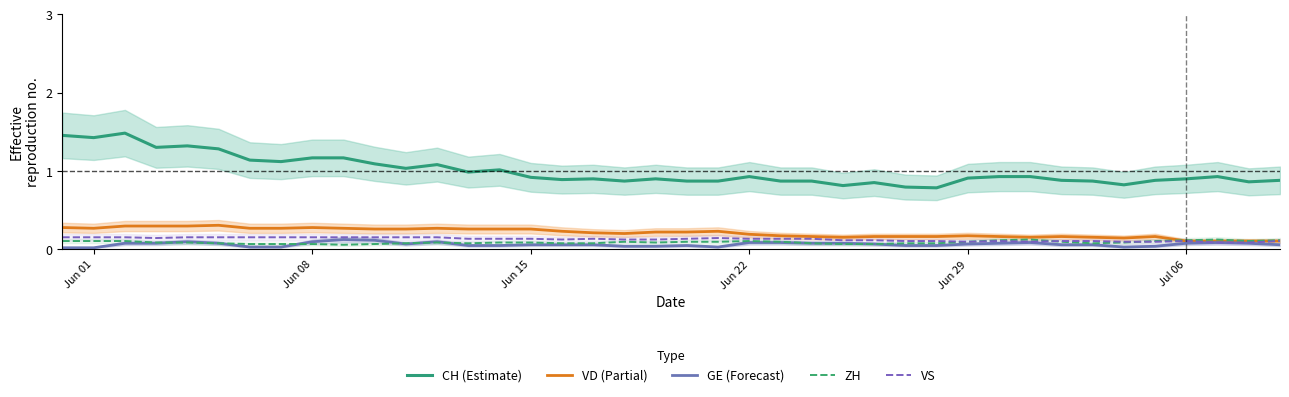

True or false: CH (Estimate) and GE (Forecast) intersect in this chart.

False